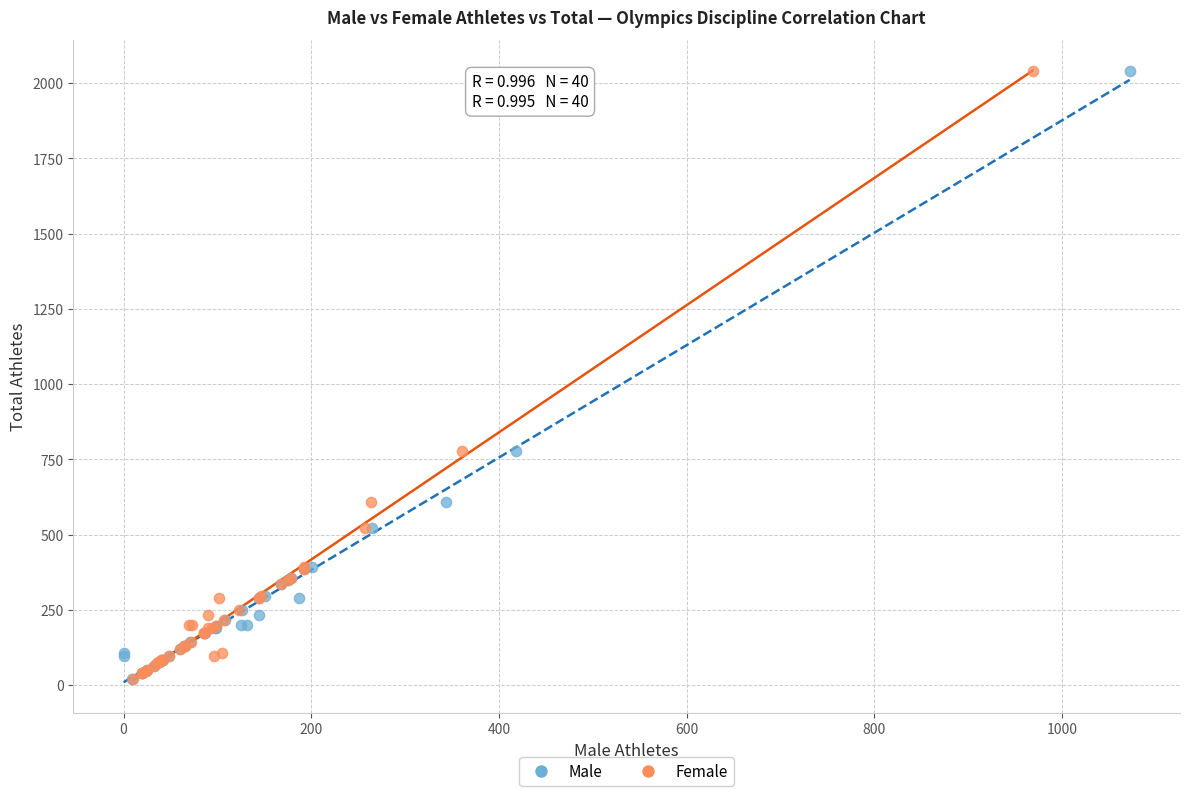

What are all the series names shown in the legend?

Male, Female